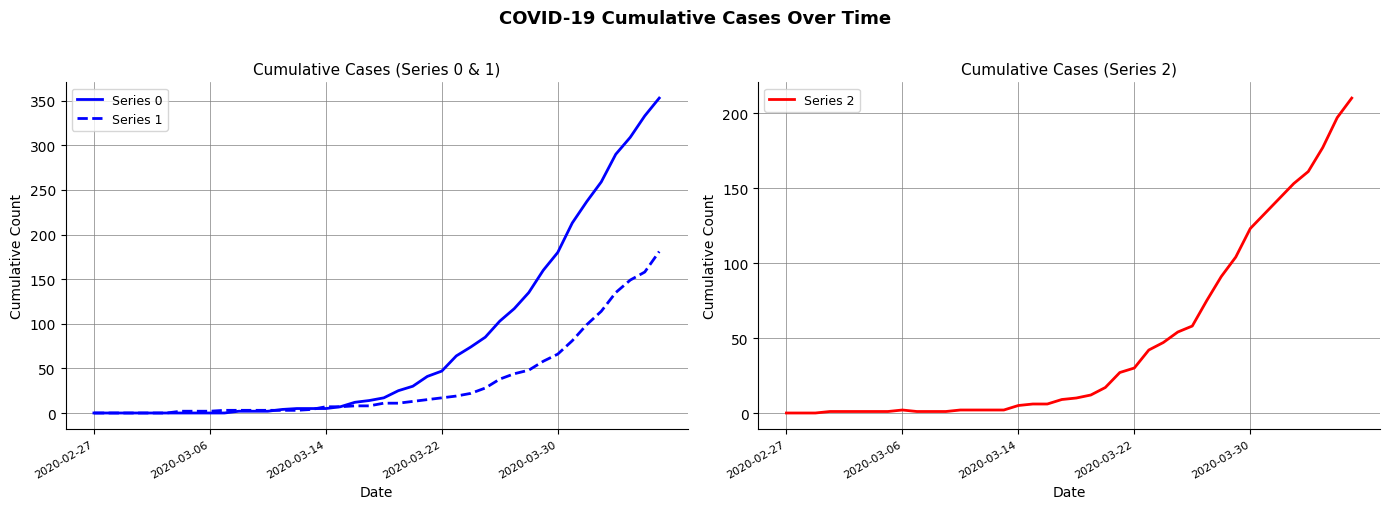

List the series in order of their peak value, lowest first.

Series 1, Series 2, Series 0